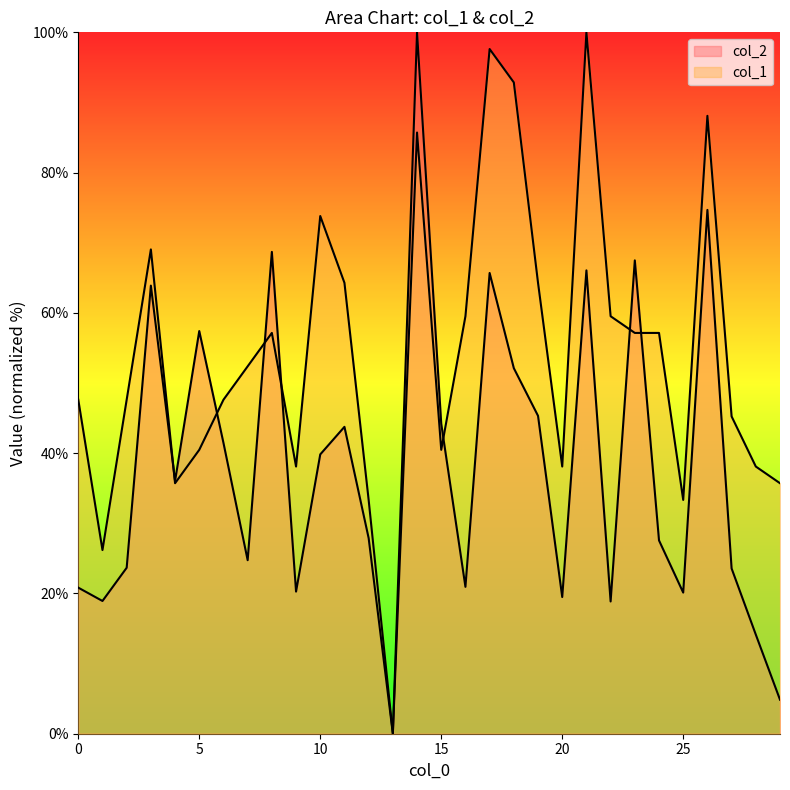

What is the spread (max minus min) of values at 27?

21.7